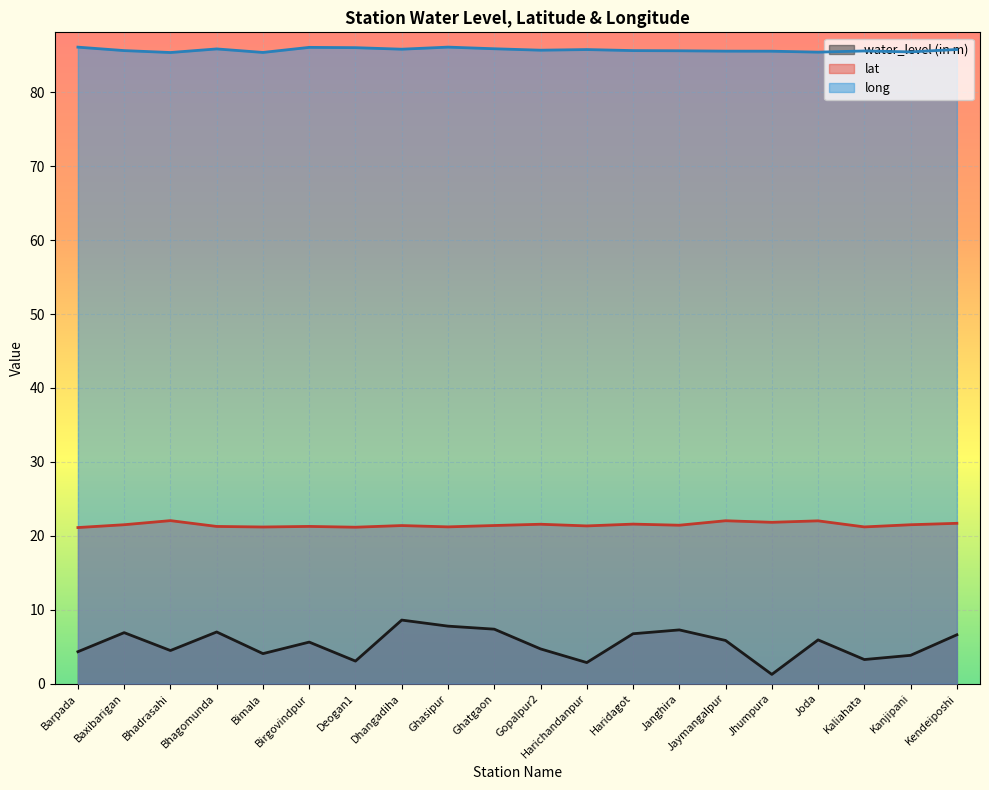

Reading left to right, what are all the values shown in this chart?

water_level (in m): Barpada=4.3	Baxibarigan=6.9	Bhadrasahi=4.5	Bhagomunda=7.0	Bimala=4.1	Birgovindpur=5.6	Deogan1=3.0	Dhangadiha=8.6	Ghasipur=7.8	Ghatgaon=7.4	Gopalpur2=4.7	Harichandanpur=2.9	Haridagot=6.8	Janghira=7.3	Jaymangalpur=5.8	Jhumpura=1.2	Joda=5.9	Kaliahata=3.3	Kanjipani=3.8	Kendeiposhi=6.6
lat: Barpada=21.1	Baxibarigan=21.5	Bhadrasahi=22.1	Bhagomunda=21.3	Bimala=21.2	Birgovindpur=21.3	Deogan1=21.2	Dhangadiha=21.4	Ghasipur=21.2	Ghatgaon=21.4	Gopalpur2=21.6	Harichandanpur=21.3	Haridagot=21.6	Janghira=21.4	Jaymangalpur=22.0	Jhumpura=21.8	Joda=22.0	Kaliahata=21.2	Kanjipani=21.5	Kendeiposhi=21.7
long: Barpada=86.1	Baxibarigan=85.7	Bhadrasahi=85.4	Bhagomunda=85.9	Bimala=85.4	Birgovindpur=86.1	Deogan1=86.0	Dhangadiha=85.8	Ghasipur=86.1	Ghatgaon=85.9	Gopalpur2=85.7	Harichandanpur=85.8	Haridagot=85.7	Janghira=85.6	Jaymangalpur=85.6	Jhumpura=85.6	Joda=85.4	Kaliahata=85.6	Kanjipani=85.5	Kendeiposhi=85.8